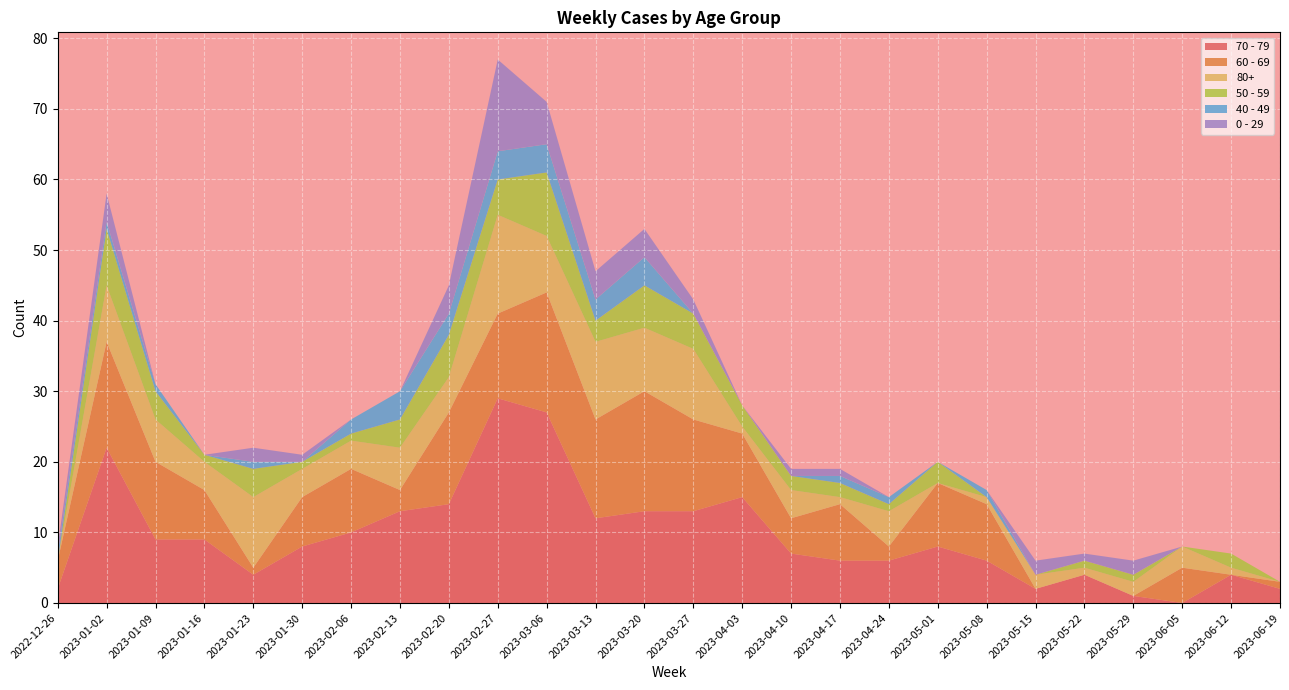

Reading left to right, extract all data points from this chart.

70 - 79: 2022-12-26=2	2023-01-02=22	2023-01-09=9	2023-01-16=9	2023-01-23=4	2023-01-30=8	2023-02-06=10	2023-02-13=13	2023-02-20=14	2023-02-27=29	2023-03-06=27	2023-03-13=12	2023-03-20=13	2023-03-27=13	2023-04-03=15	2023-04-10=7	2023-04-17=6	2023-04-24=6	2023-05-01=8	2023-05-08=6	2023-05-15=2	2023-05-22=4	2023-05-29=1	2023-06-05=0	2023-06-12=4	2023-06-19=2
60 - 69: 2022-12-26=4	2023-01-02=15	2023-01-09=11	2023-01-16=7	2023-01-23=1	2023-01-30=7	2023-02-06=9	2023-02-13=3	2023-02-20=13	2023-02-27=12	2023-03-06=17	2023-03-13=14	2023-03-20=17	2023-03-27=13	2023-04-03=9	2023-04-10=5	2023-04-17=8	2023-04-24=2	2023-05-01=9	2023-05-08=8	2023-05-15=0	2023-05-22=0	2023-05-29=0	2023-06-05=5	2023-06-12=0	2023-06-19=1
80+: 2022-12-26=0	2023-01-02=8	2023-01-09=6	2023-01-16=4	2023-01-23=10	2023-01-30=4	2023-02-06=4	2023-02-13=6	2023-02-20=5	2023-02-27=14	2023-03-06=8	2023-03-13=11	2023-03-20=9	2023-03-27=10	2023-04-03=1	2023-04-10=4	2023-04-17=1	2023-04-24=5	2023-05-01=0	2023-05-08=1	2023-05-15=2	2023-05-22=1	2023-05-29=2	2023-06-05=3	2023-06-12=1	2023-06-19=0
50 - 59: 2022-12-26=0	2023-01-02=8	2023-01-09=4	2023-01-16=1	2023-01-23=4	2023-01-30=1	2023-02-06=1	2023-02-13=4	2023-02-20=6	2023-02-27=5	2023-03-06=9	2023-03-13=3	2023-03-20=6	2023-03-27=5	2023-04-03=3	2023-04-10=2	2023-04-17=2	2023-04-24=1	2023-05-01=3	2023-05-08=0	2023-05-15=0	2023-05-22=1	2023-05-29=1	2023-06-05=0	2023-06-12=2	2023-06-19=0
40 - 49: 2022-12-26=1	2023-01-02=1	2023-01-09=1	2023-01-16=0	2023-01-23=1	2023-01-30=0	2023-02-06=2	2023-02-13=4	2023-02-20=3	2023-02-27=4	2023-03-06=4	2023-03-13=3	2023-03-20=4	2023-03-27=0	2023-04-03=0	2023-04-10=0	2023-04-17=1	2023-04-24=1	2023-05-01=0	2023-05-08=1	2023-05-15=0	2023-05-22=0	2023-05-29=0	2023-06-05=0	2023-06-12=0	2023-06-19=0
0 - 29: 2022-12-26=1	2023-01-02=4	2023-01-09=0	2023-01-16=0	2023-01-23=2	2023-01-30=1	2023-02-06=0	2023-02-13=0	2023-02-20=4	2023-02-27=13	2023-03-06=6	2023-03-13=4	2023-03-20=4	2023-03-27=2	2023-04-03=0	2023-04-10=1	2023-04-17=1	2023-04-24=0	2023-05-01=0	2023-05-08=0	2023-05-15=2	2023-05-22=1	2023-05-29=2	2023-06-05=0	2023-06-12=0	2023-06-19=0